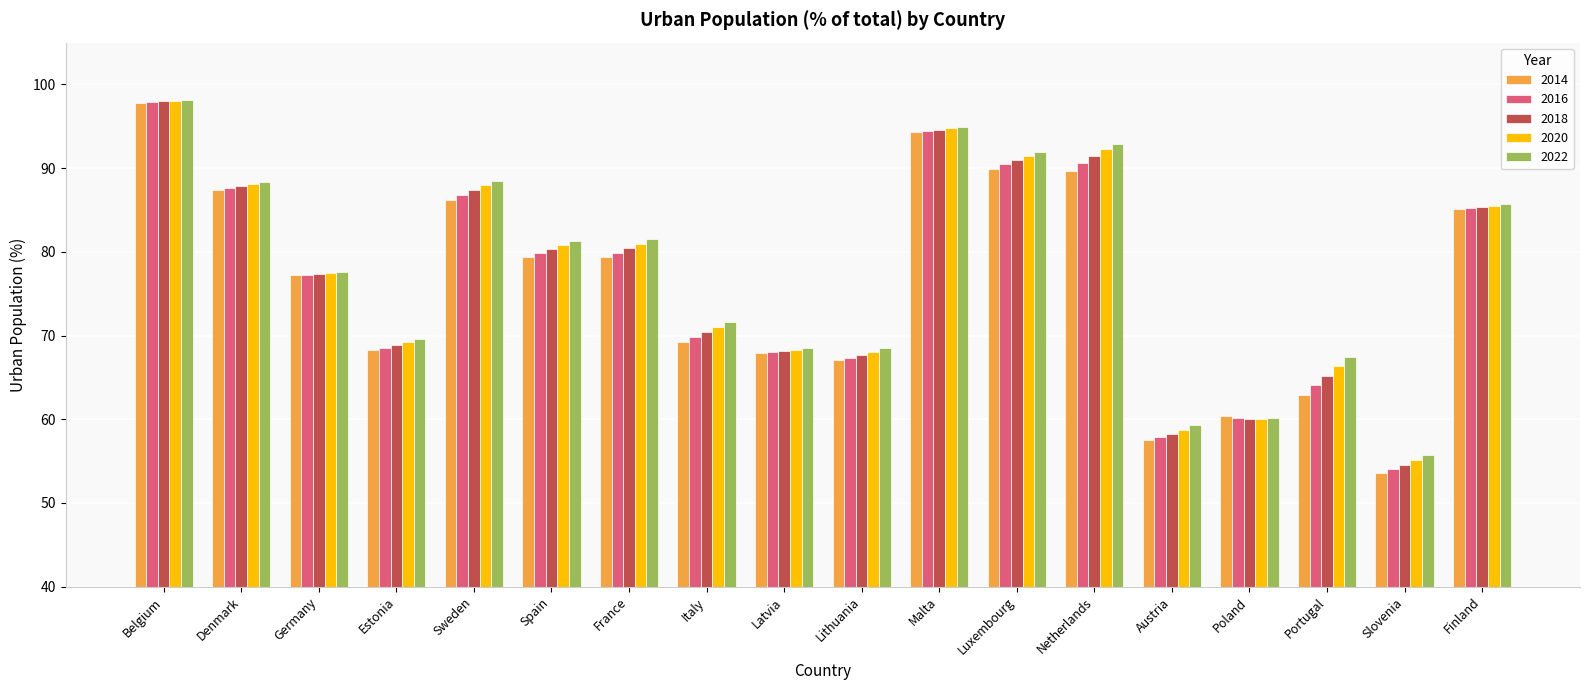

At how many categories does at least one series exceed 62?

15